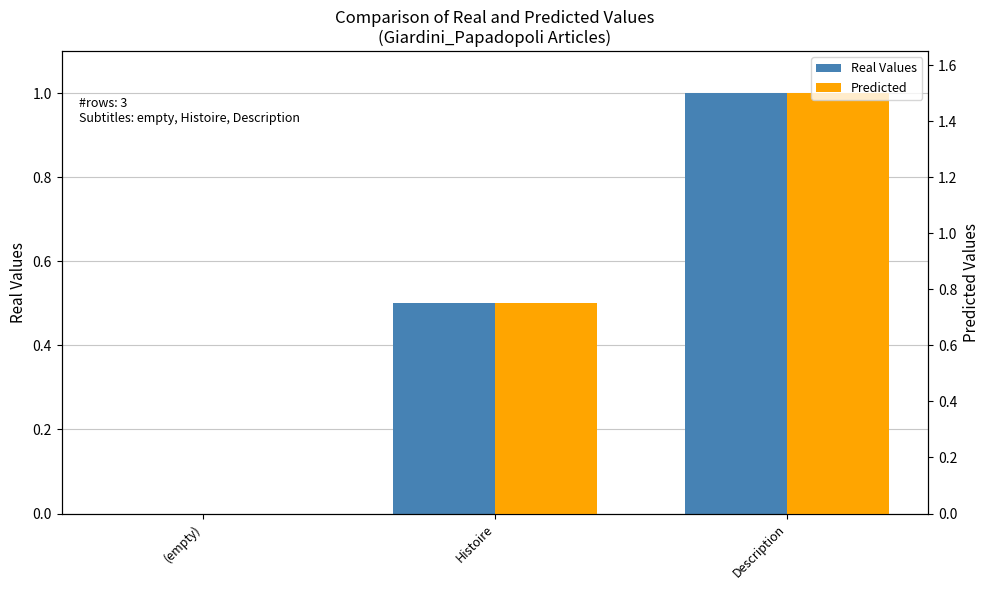

What position from the right is Description?

1